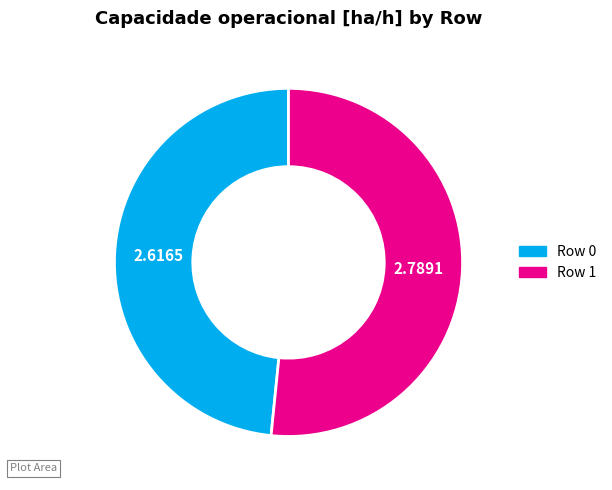

Is it true that Row 1 is 52% of the pie?

True